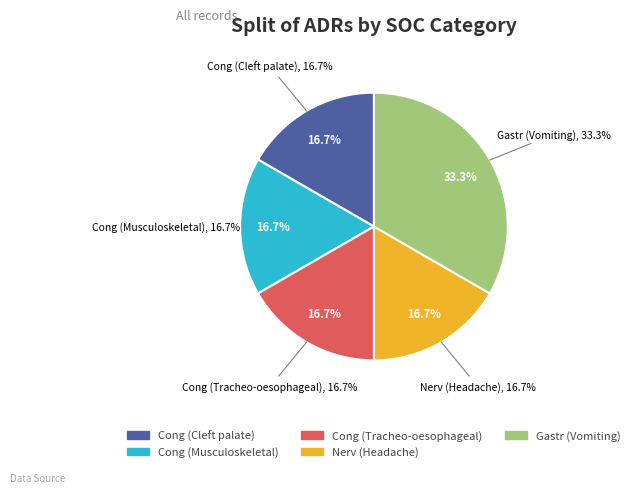

What is the ratio of the value at Nerv (Headache) to the value at Cong (Cleft palate)?

1.0